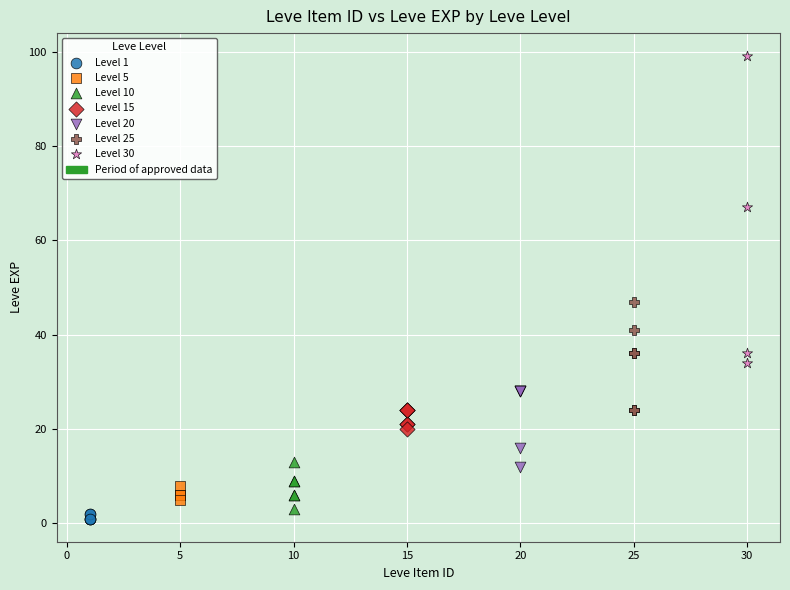

Which series reaches the minimum Y coordinate?

Level 1